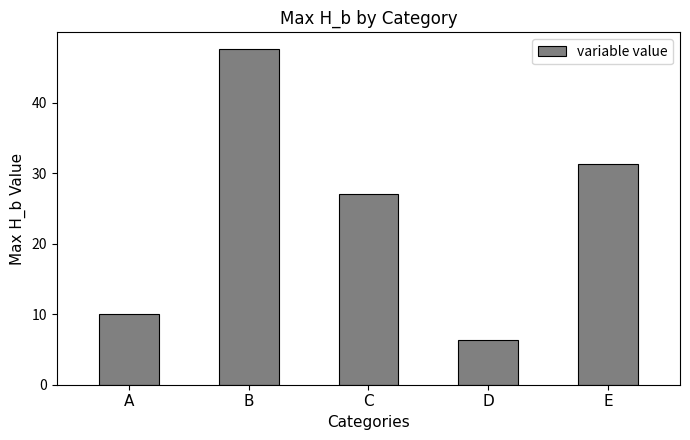

What is the difference between the maximum and minimum values?

41.2